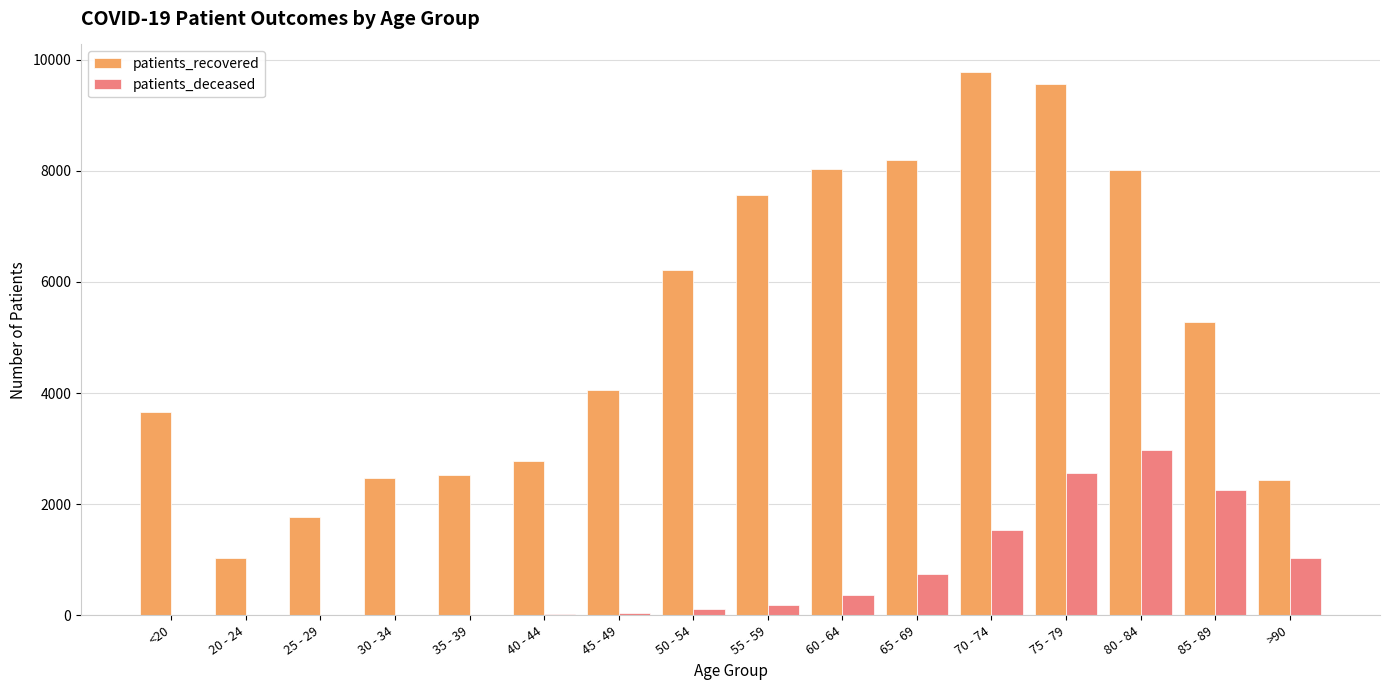

What is the maximum value shown in the chart?

9783